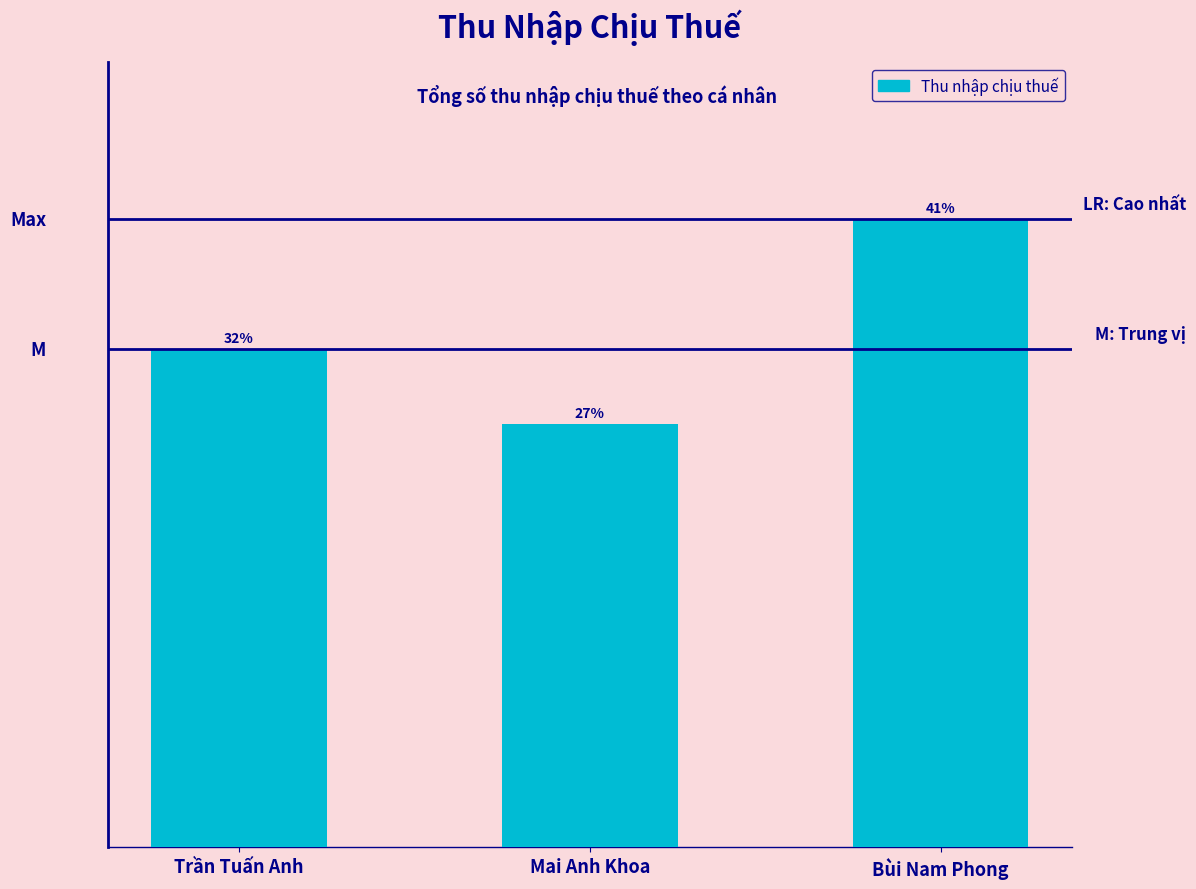

Rank the categories by value from highest to lowest.

Bùi Nam Phong, Trần Tuấn Anh, Mai Anh Khoa